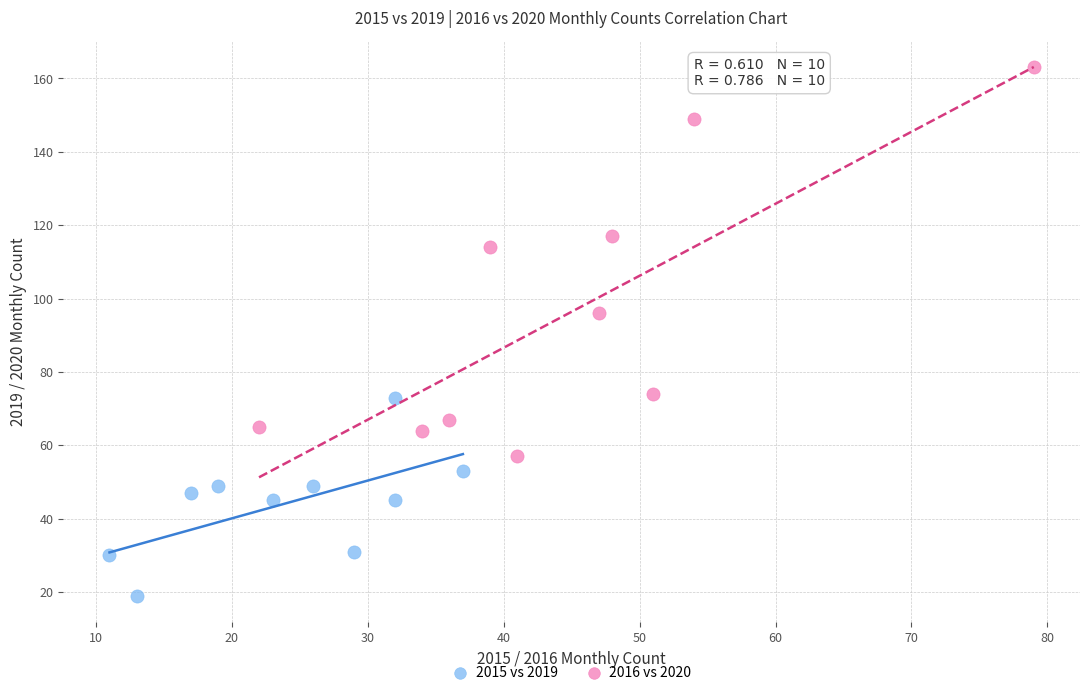

Which series reaches the maximum Y coordinate?

2016 vs 2020